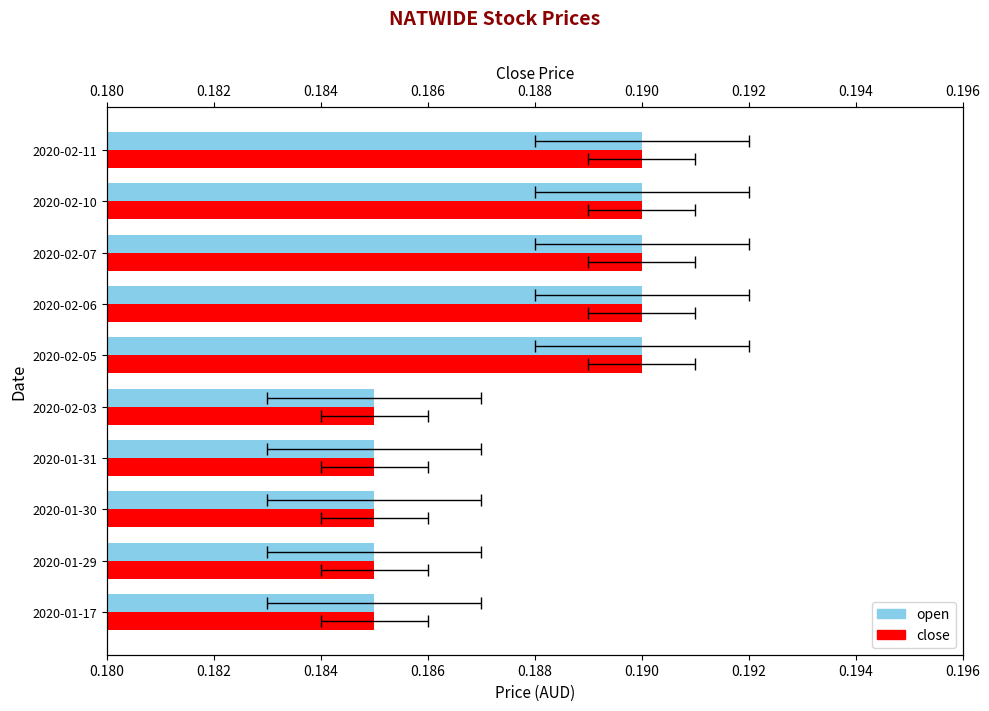

List the series in order of their peak value, lowest first.

open, close